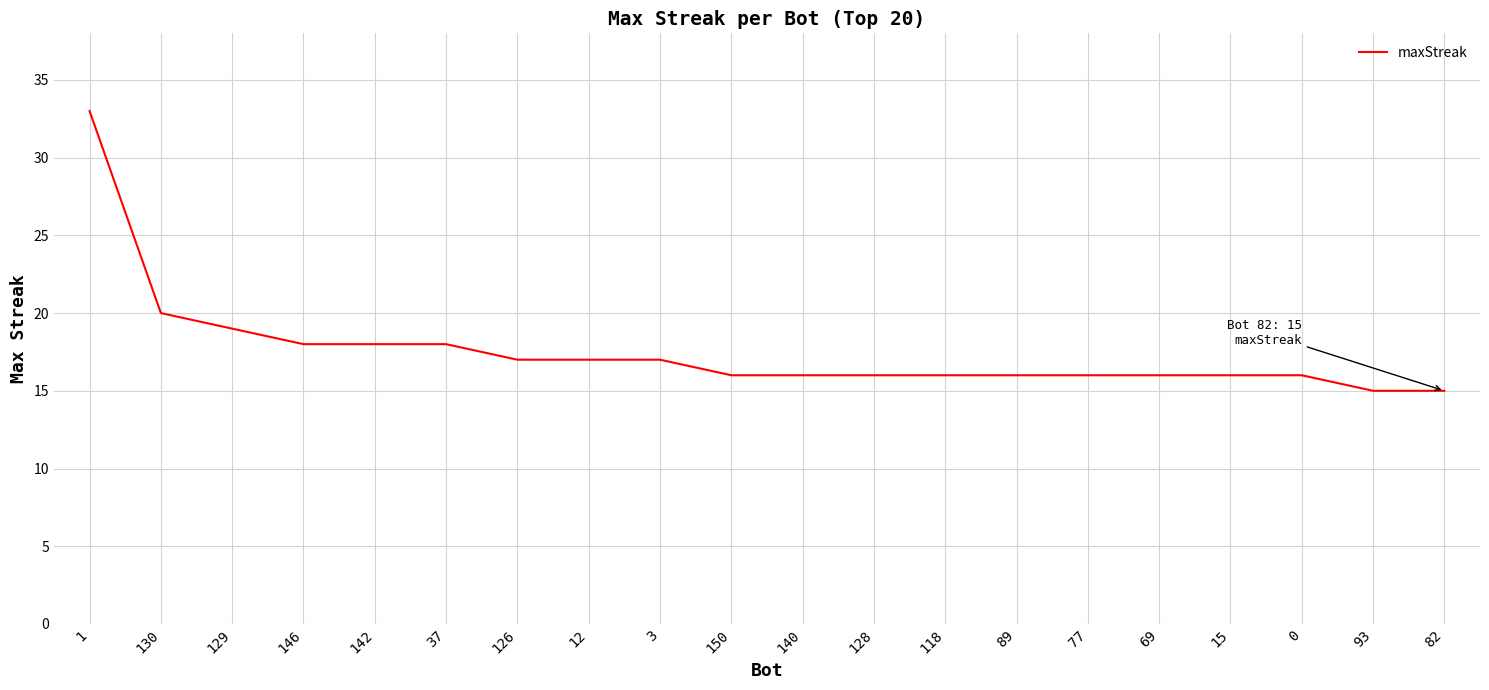

What position from the left is 118?

13